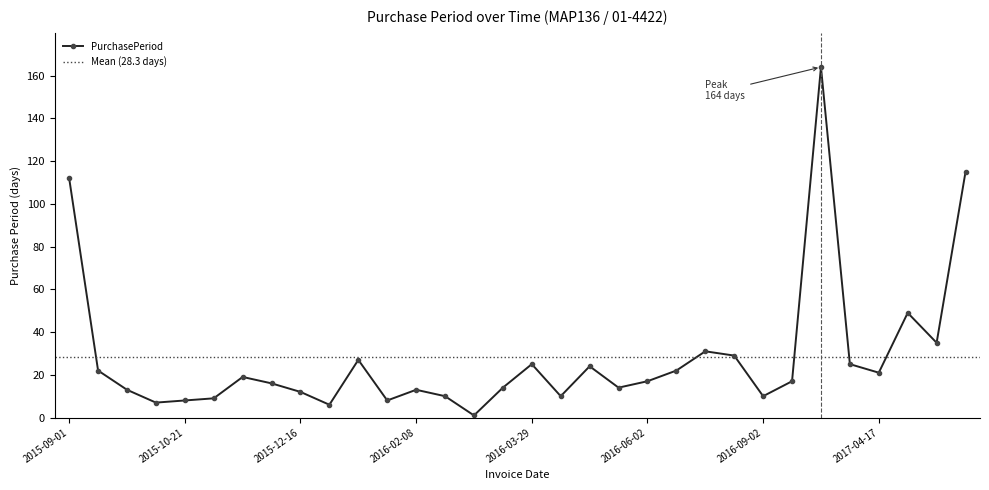

Where is the data nearest to the value 82?

2015-09-01